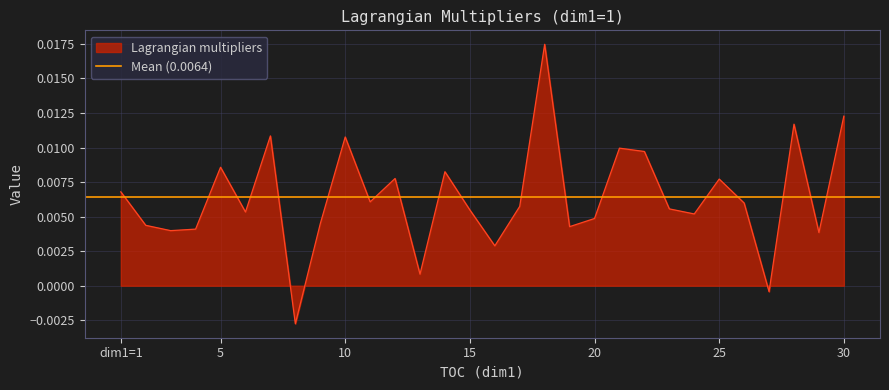

Count the number of categories in the chart.

30